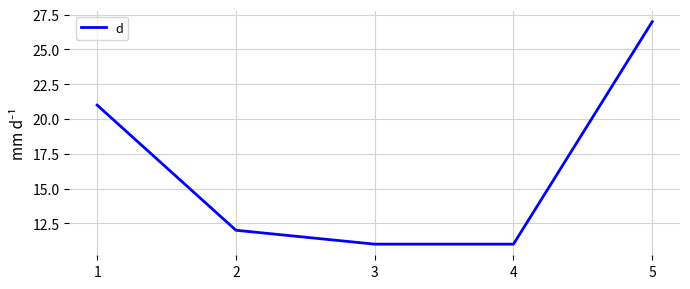

What is the change in value from 1 to 3?

-10